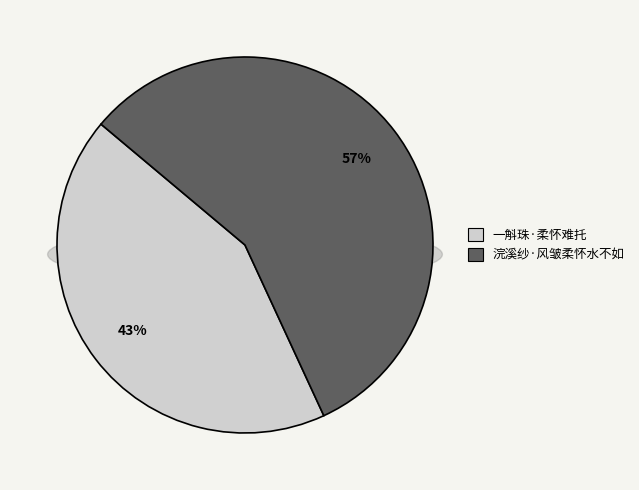

Is the sum of 浣溪纱·风皱柔怀水不如 and 一斛珠·柔怀难托 greater than half?

Yes